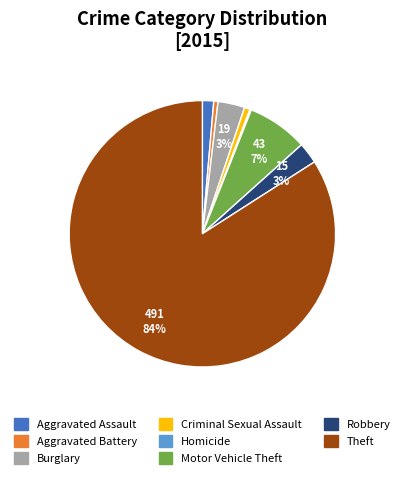

Which slice is the largest?

Theft